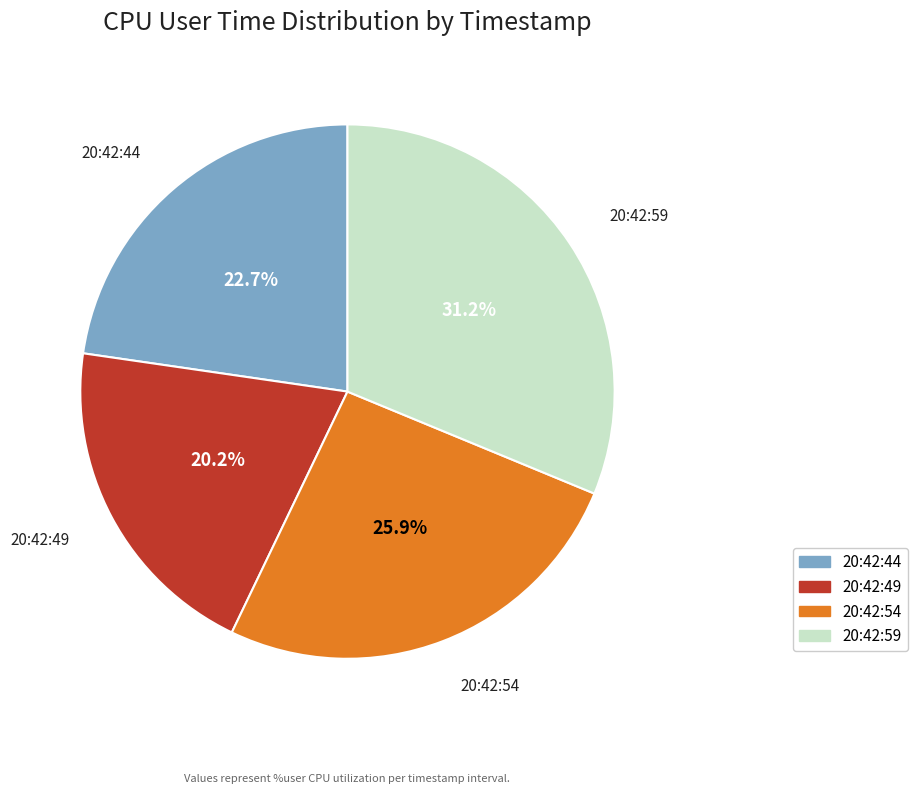

What percentage is the 20:42:59 slice, to the nearest percent?

31%